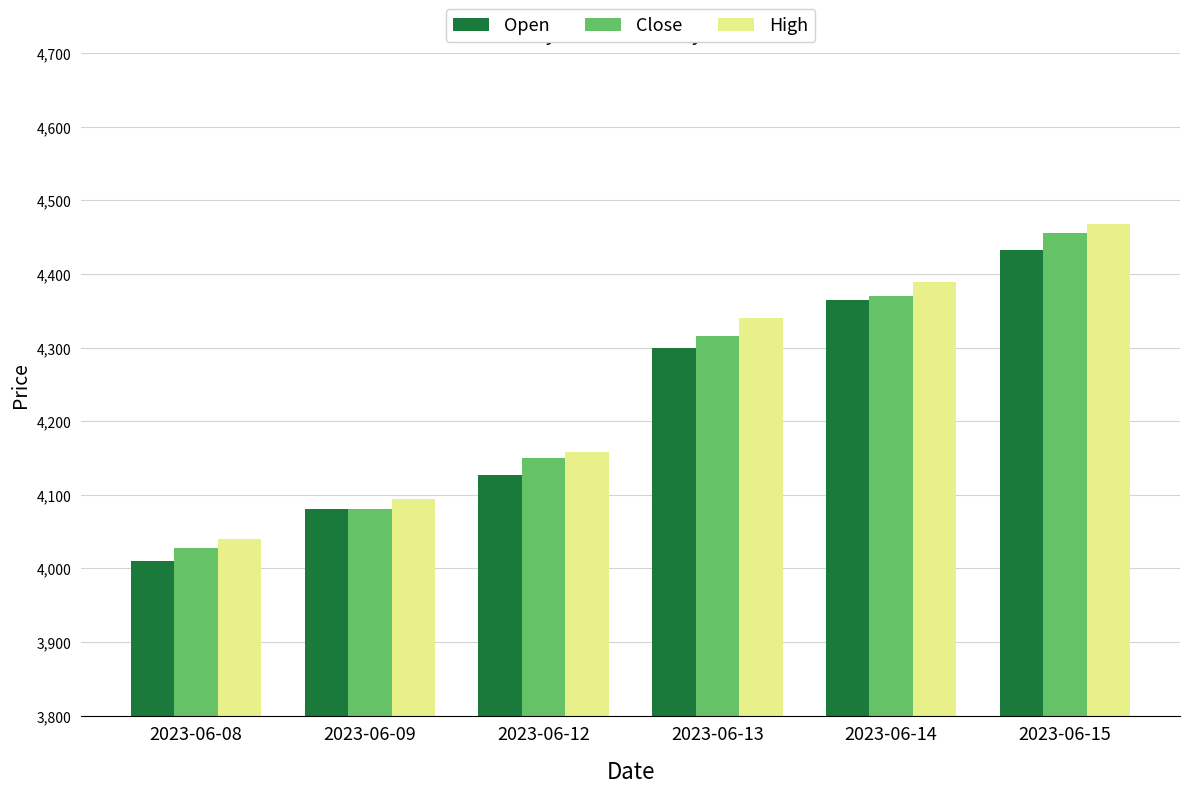

List the series in order of their peak value, lowest first.

Open, Close, High